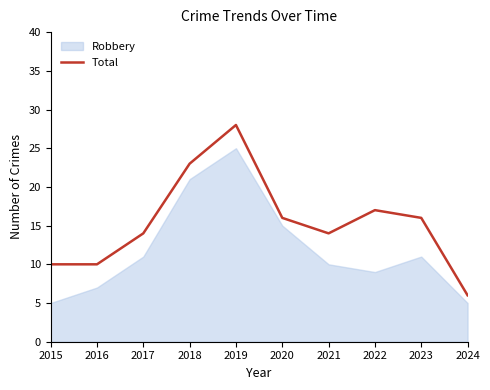

Which has a higher value, 2024 or 2017?

2017